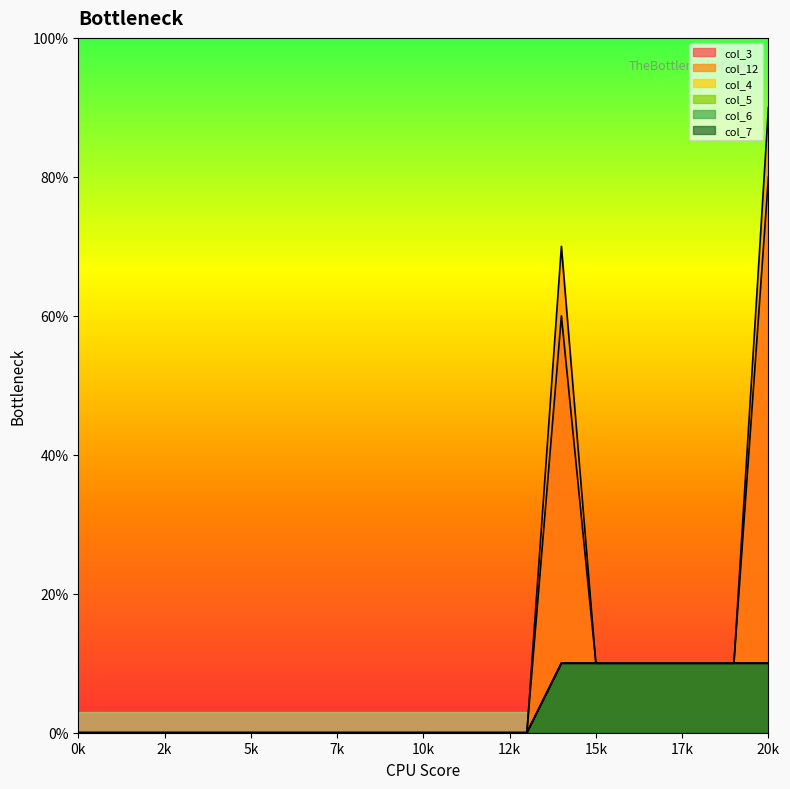

What is the total value across all series at 20?

21